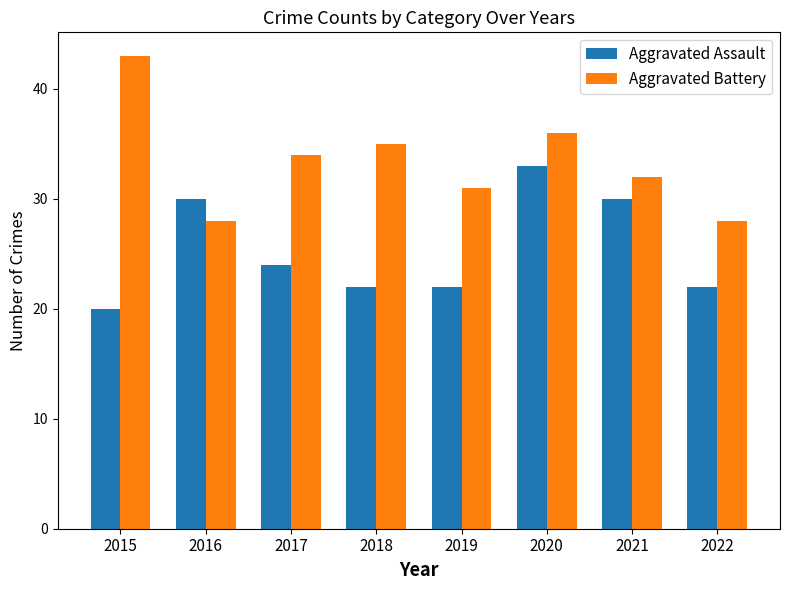

Which series changed the most between 2018 and 2019?

Aggravated Battery